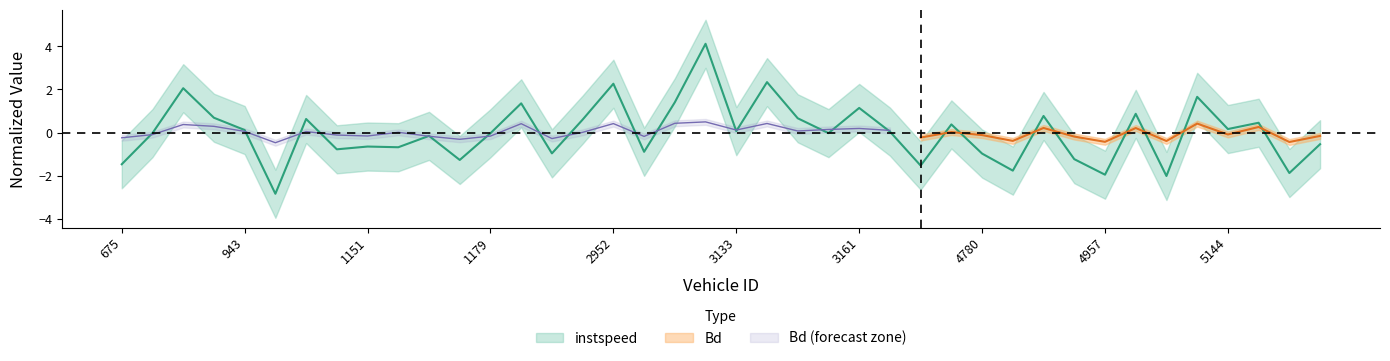

At which label is the value closest to 0?

781